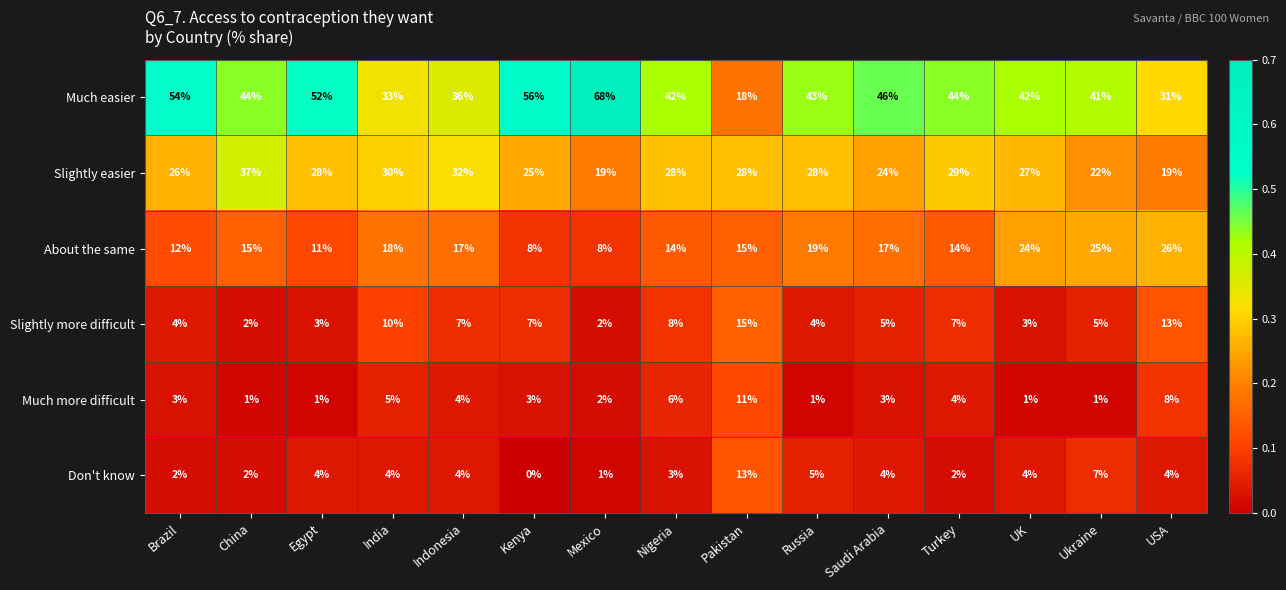

What is the difference between the maximum and second lowest values in the Much easier series?

37